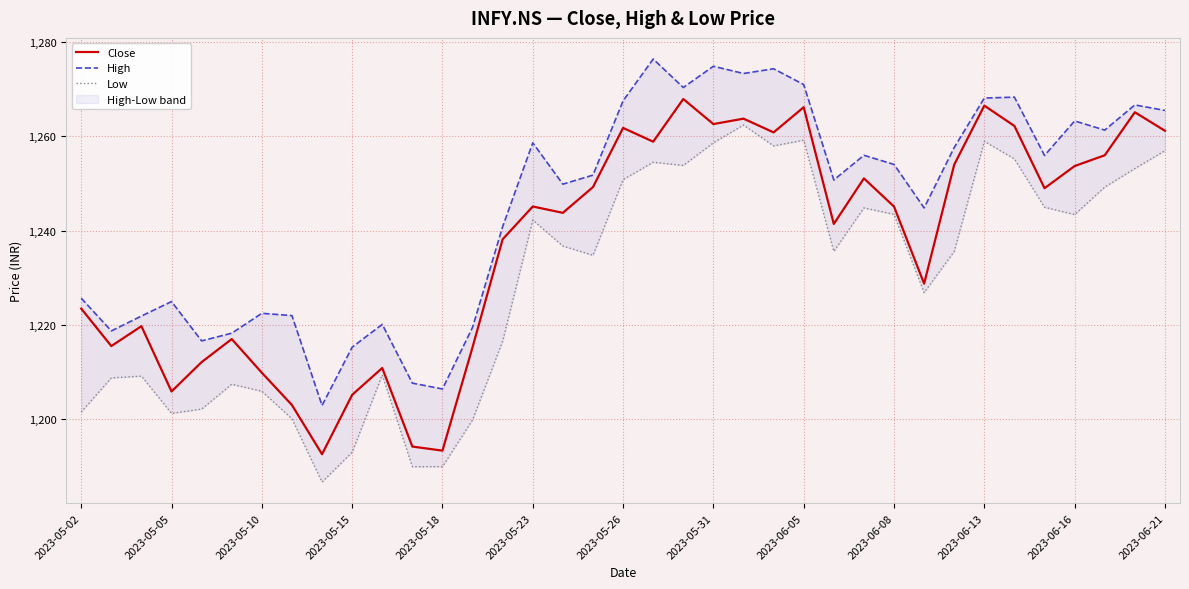

How many lines are shown in the chart?

3